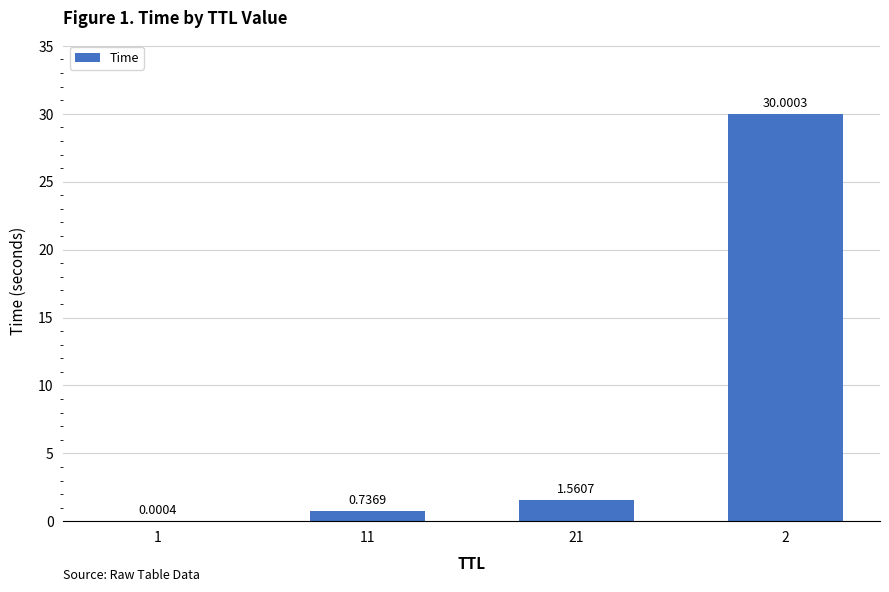

What is the sum of all values?

32.3